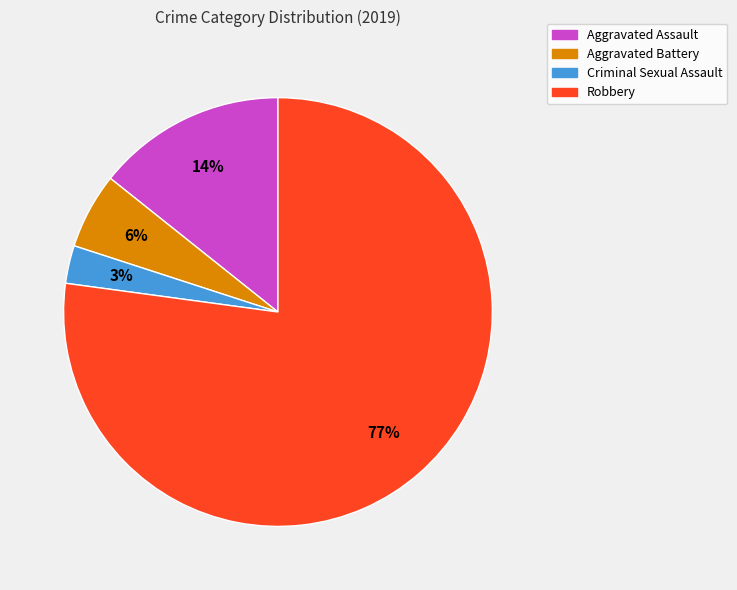

Is there any slice that represents more than half of the pie?

Yes